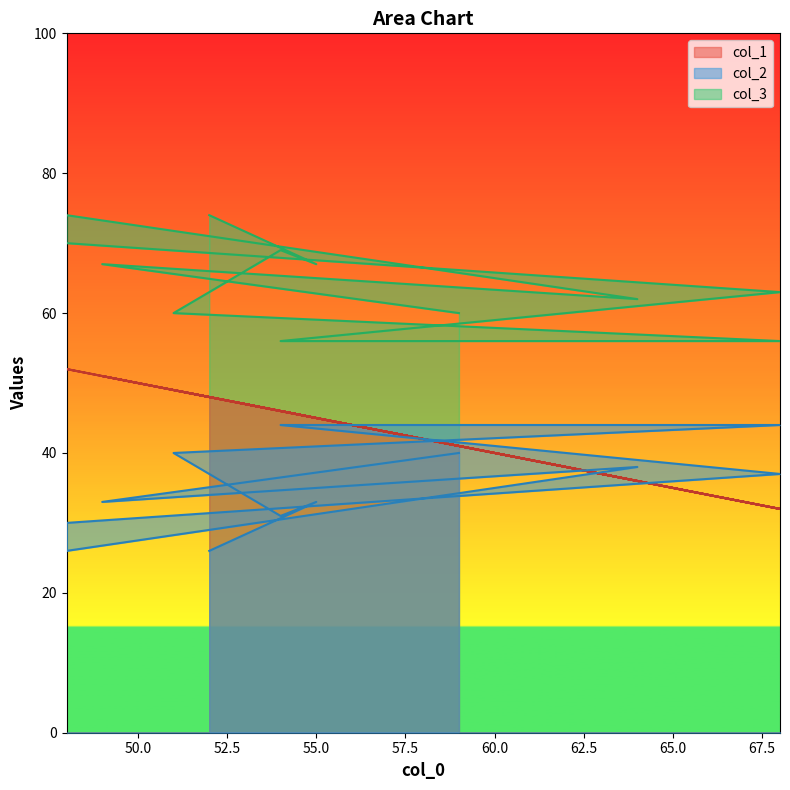

What value does the col_1 series have at 68?

32